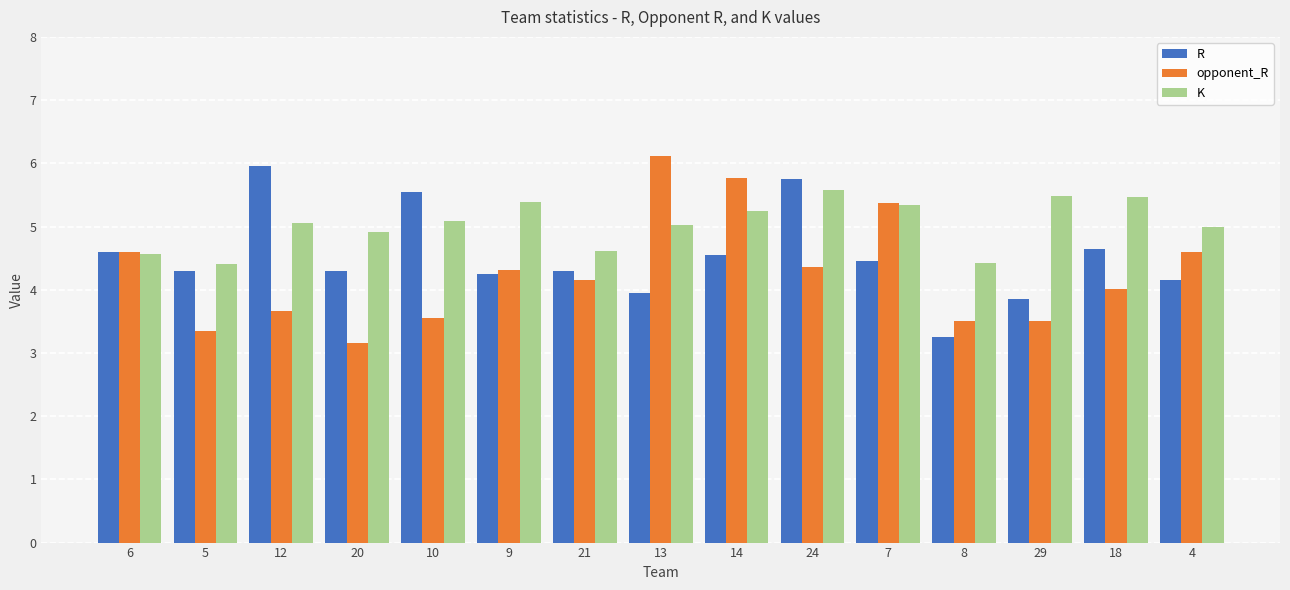

What is the sum of the R values at 4 and 6?

8.8